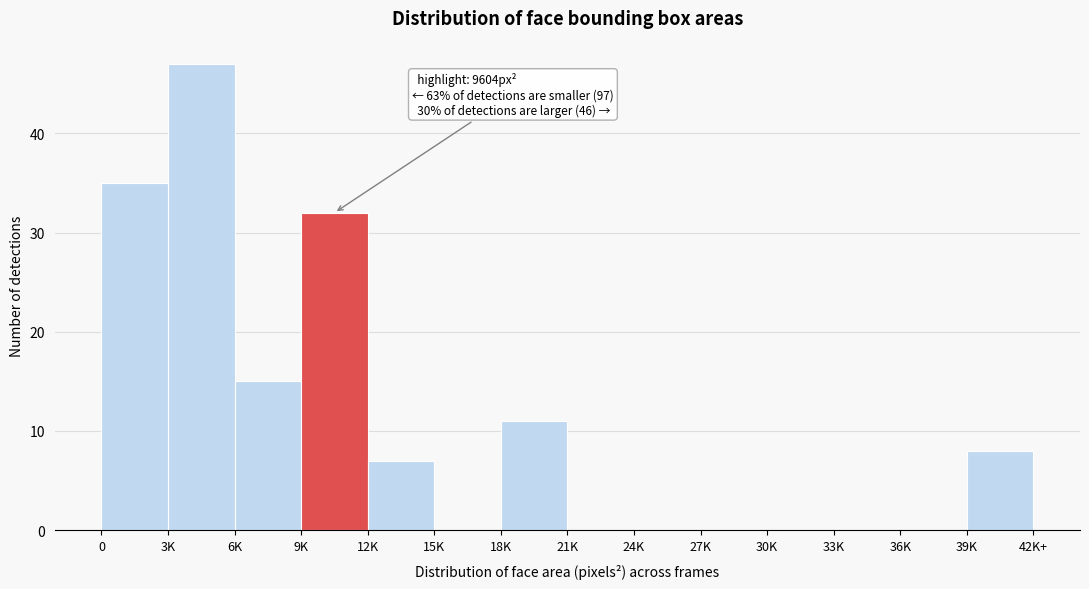

Reading left to right, list all the values displayed in this chart.

0=35	3K=47	6K=15	9K=32	12K=7	15K=0	18K=11	21K=0	24K=0	27K=0	30K=0	33K=0	36K=0	39K=8